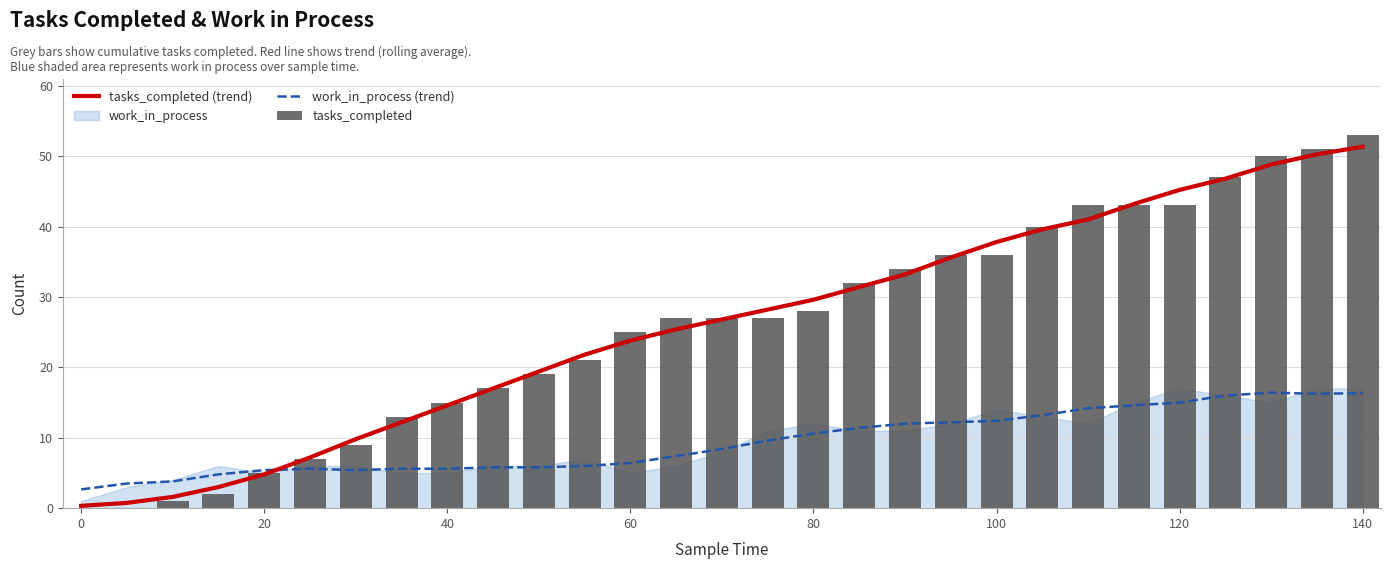

What is the maximum value for tasks_completed?

53.0